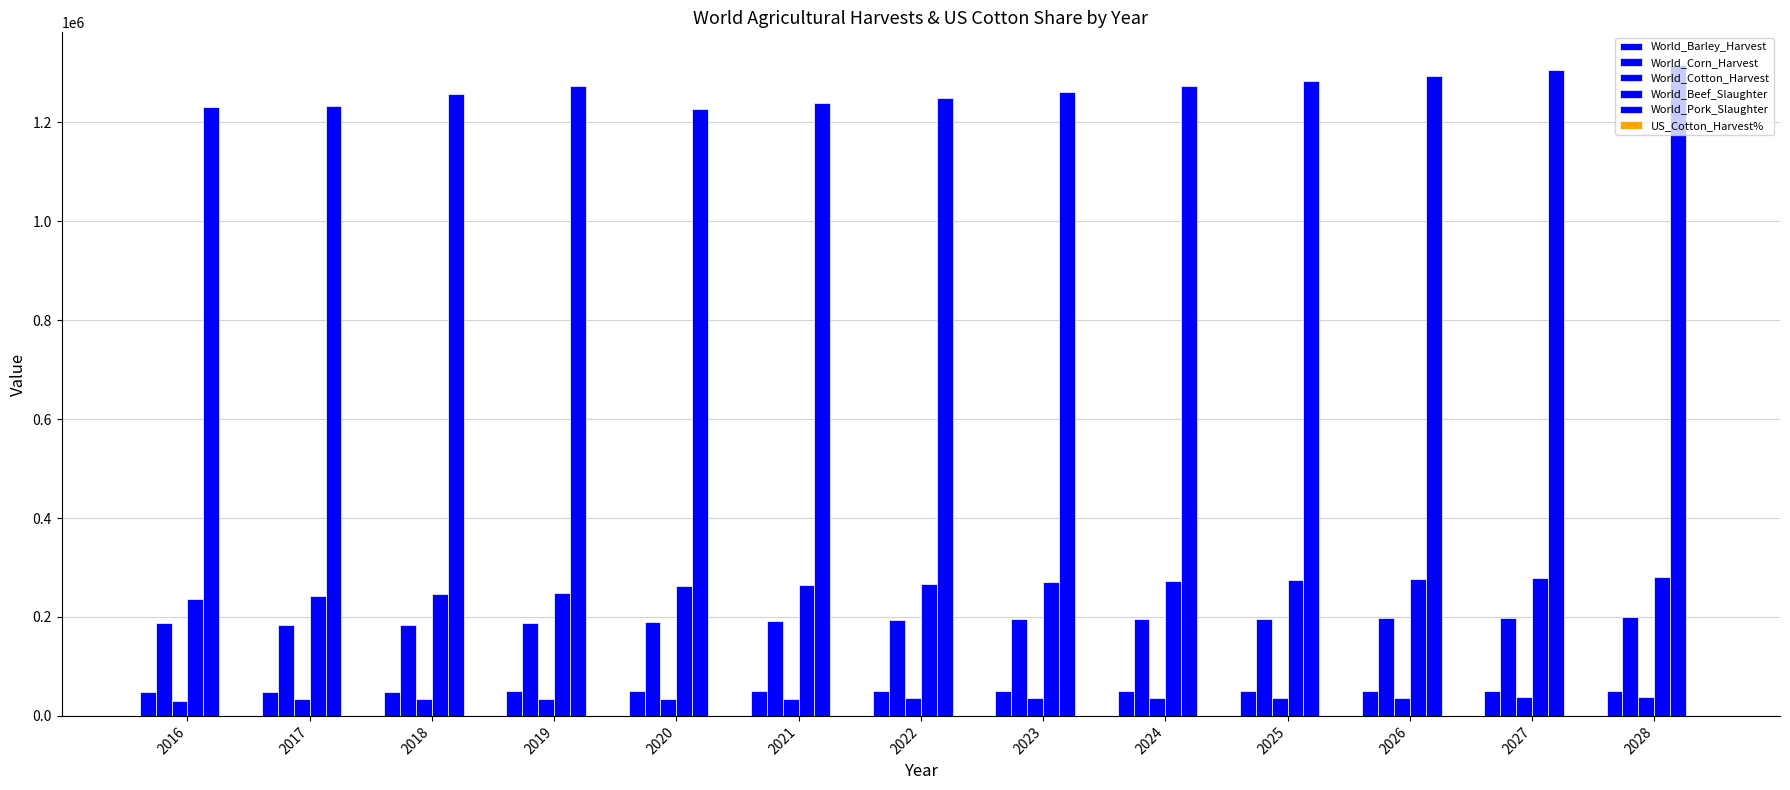

True or false: World_Cotton_Harvest has a value of 29708.0 at 2016.

True